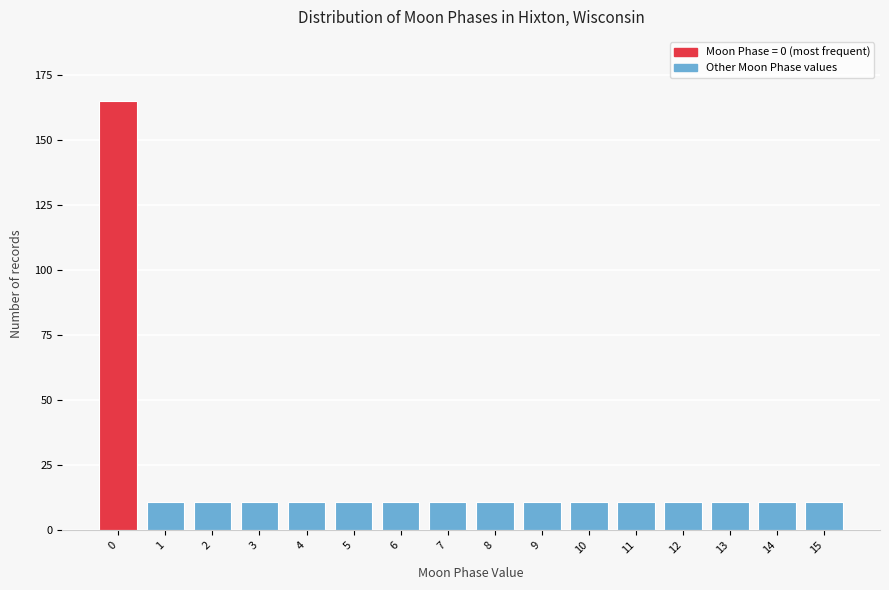

Reading left to right, transcribe all the data shown in this chart.

165	11	11	11	11	11	11	11	11	11	11	11	11	11	11	11